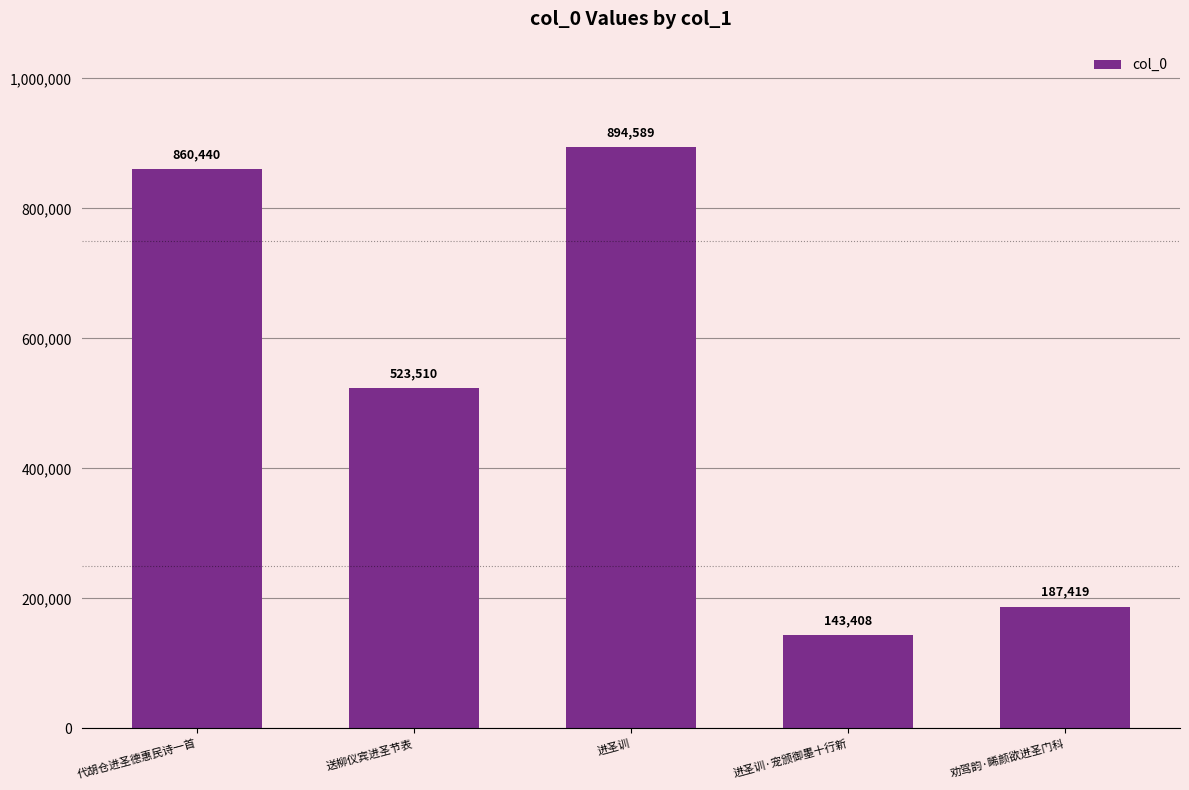

Where does the data first go above 523510?

代胡仓进圣德惠民诗一首